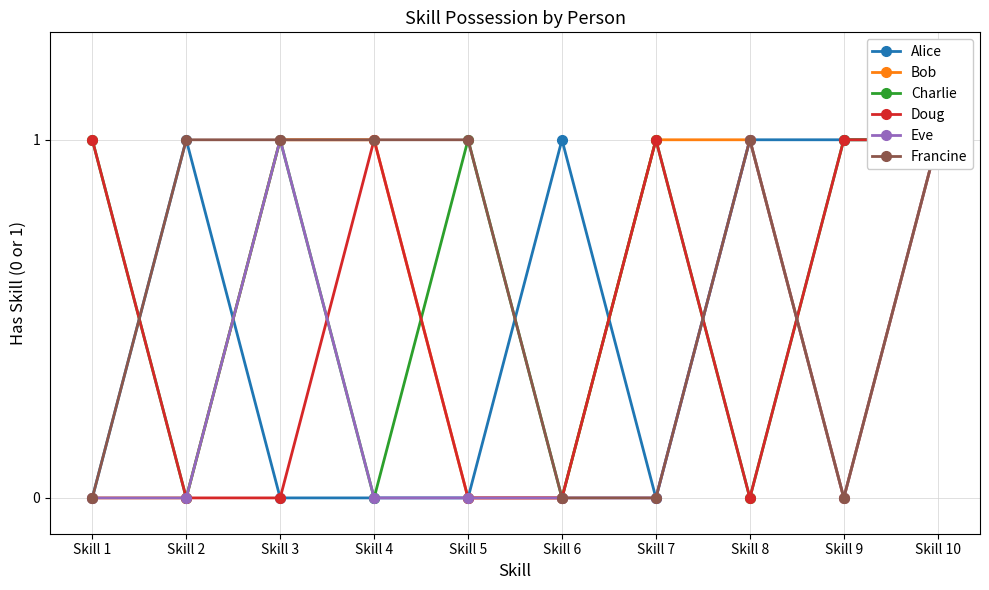

True or false: Eve has more than 2 points higher than both neighbors.

False